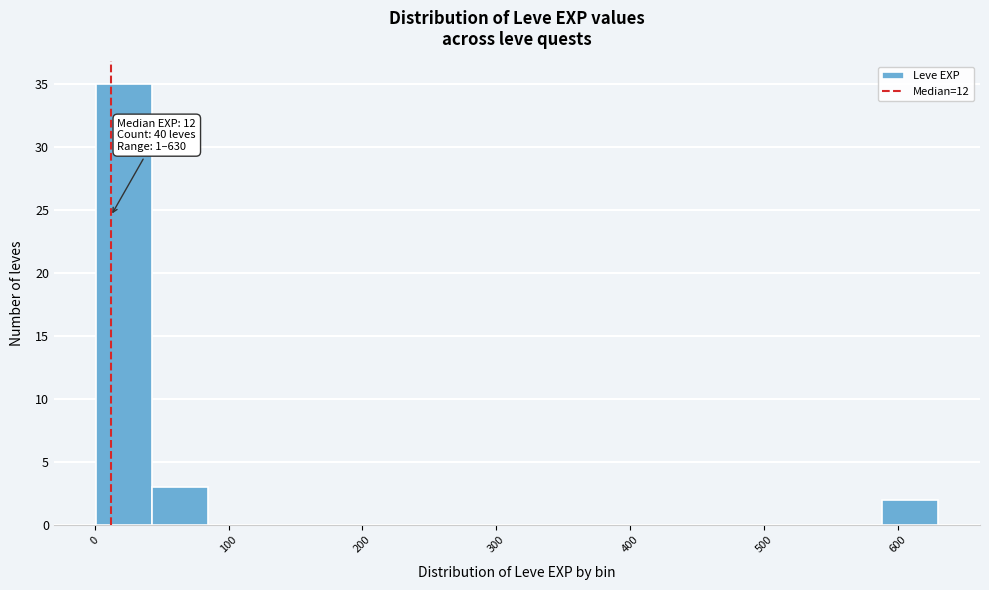

Which range on the x-axis has the tallest bar?

0 to 40